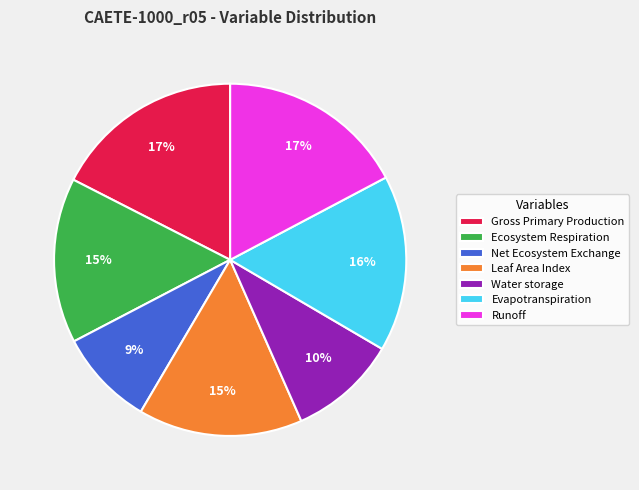

To the nearest percent, what is the average slice percentage?

14%